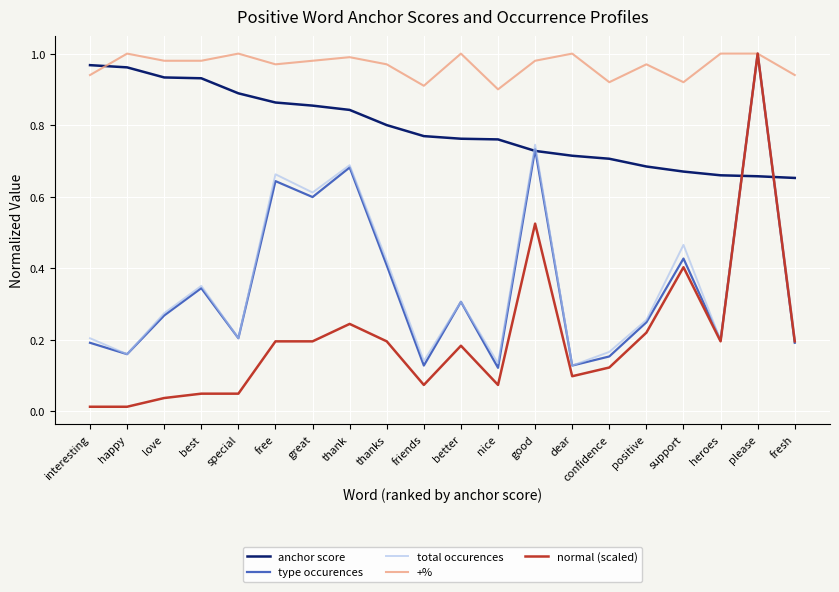

What position from the left is dear?

14